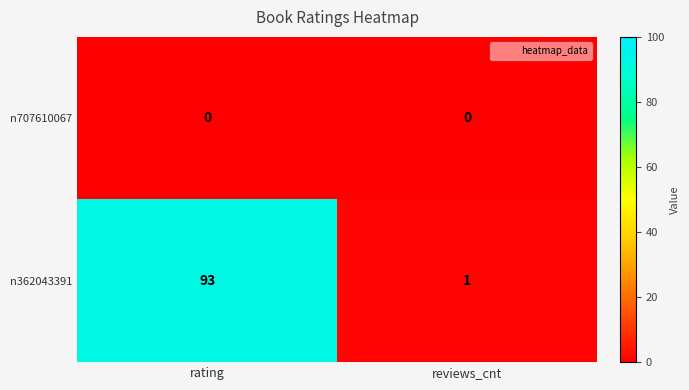

Rank the series by their average value, from lowest to highest.

n707610067, n362043391